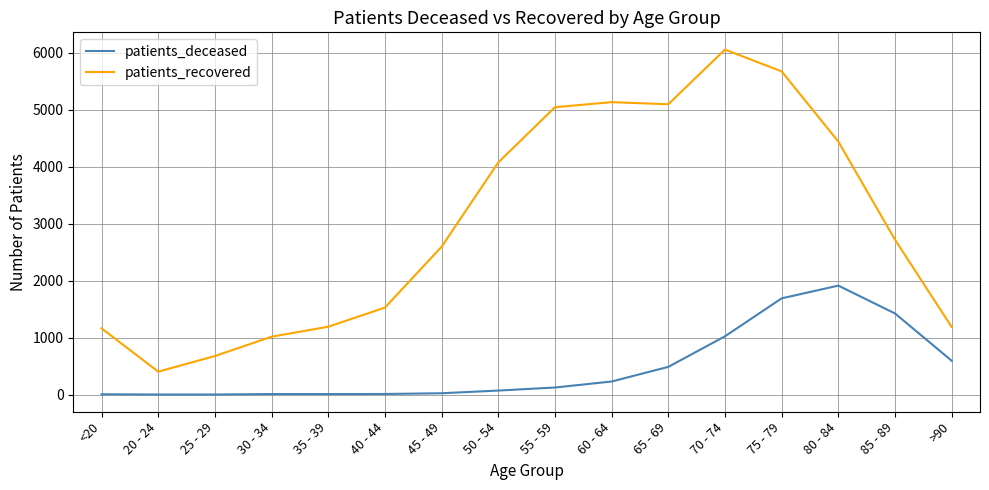

What are all the series names shown in the legend?

patients_deceased, patients_recovered